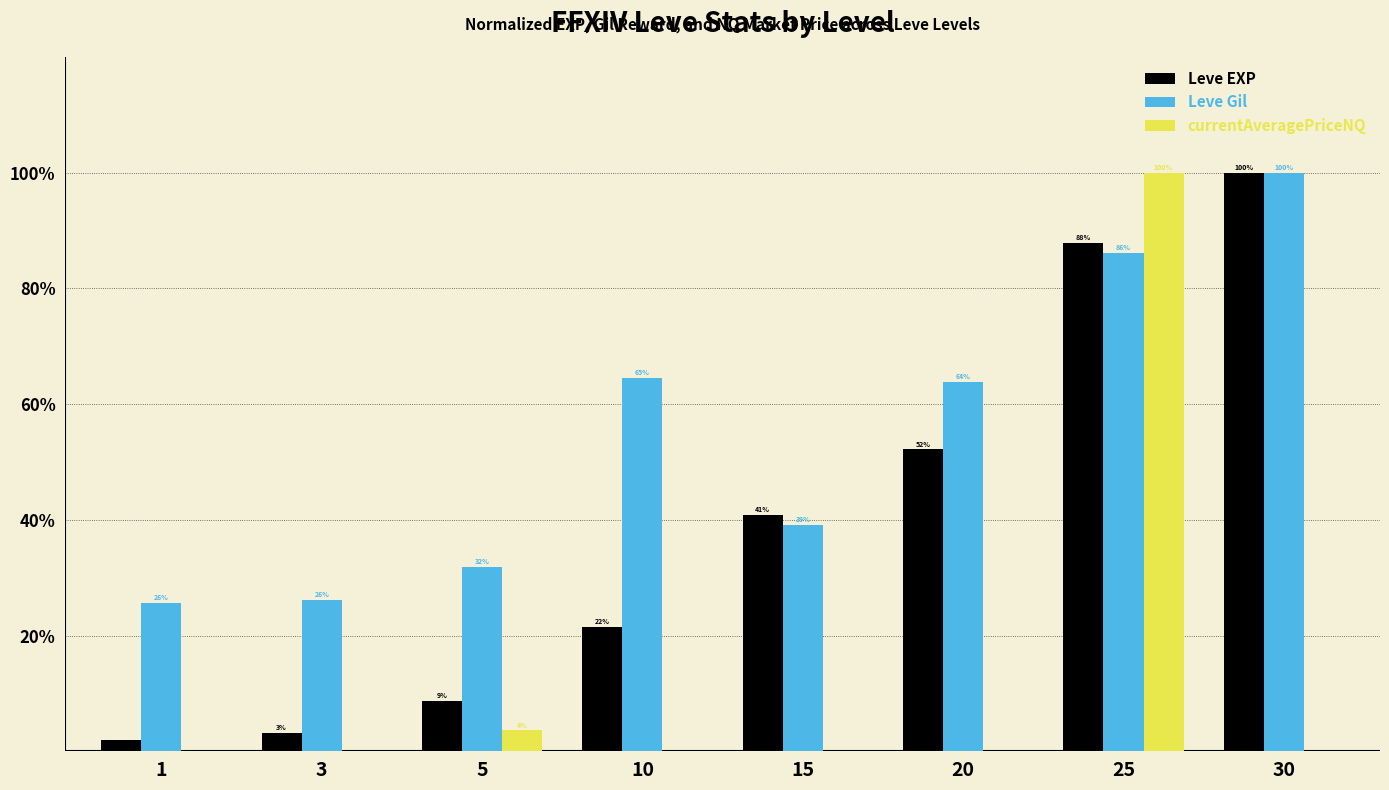

What is the maximum value for currentAveragePriceNQ?

100.0